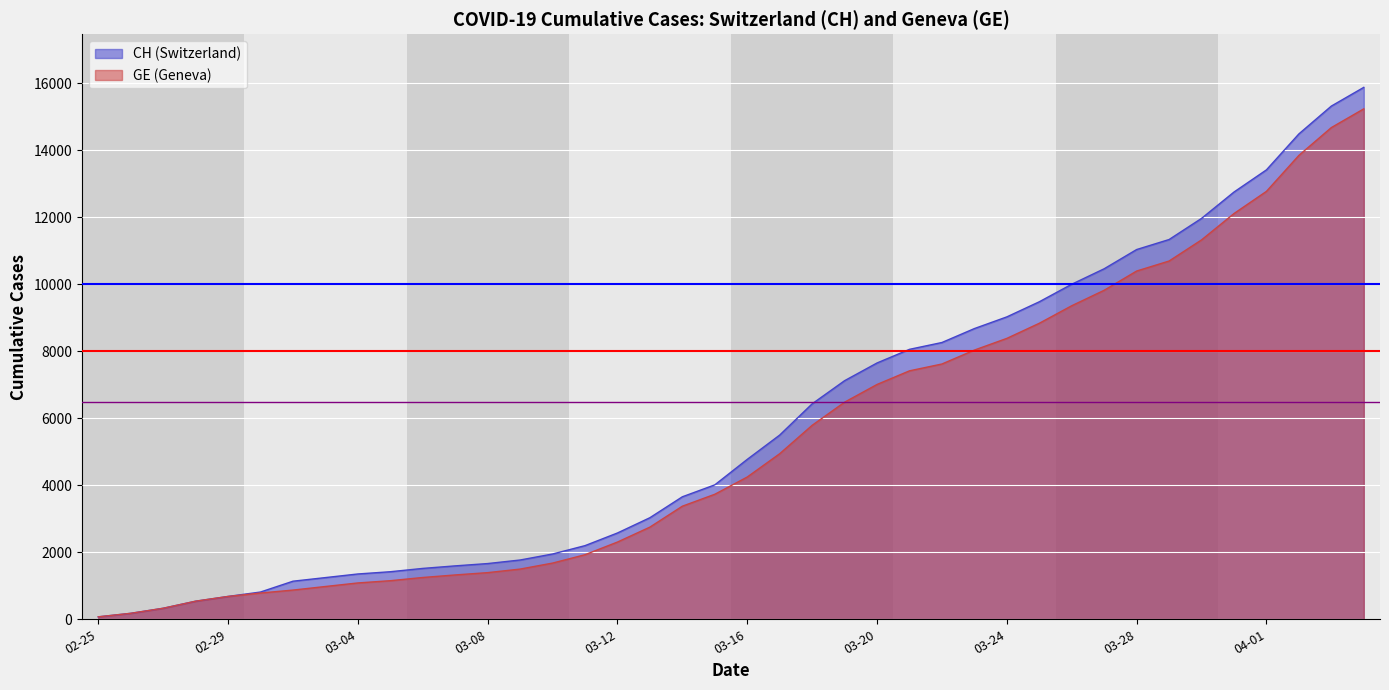

How many data points in CH are less than 4775?

20